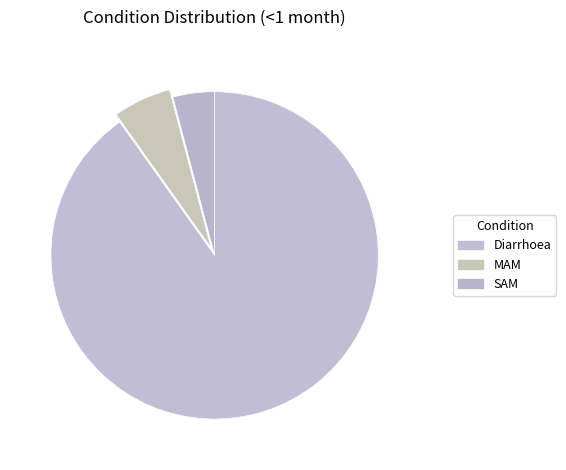

To the nearest percent, what is the average slice percentage?

33%